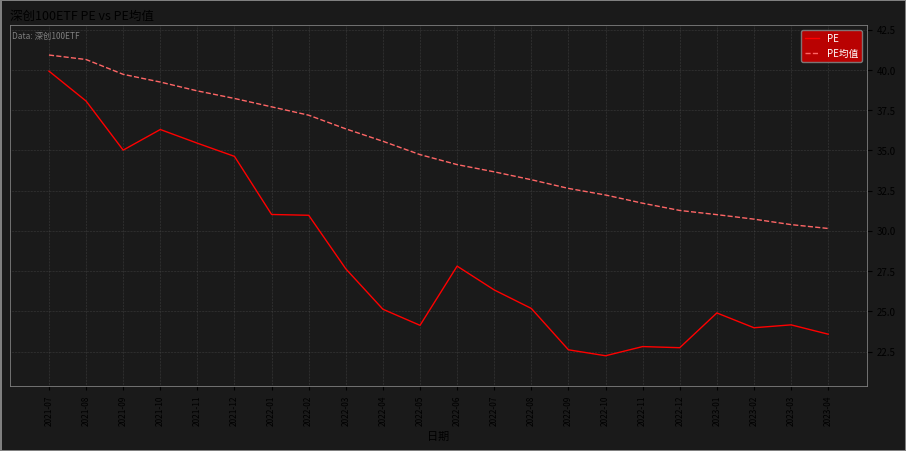

How many lines are shown in the chart?

2